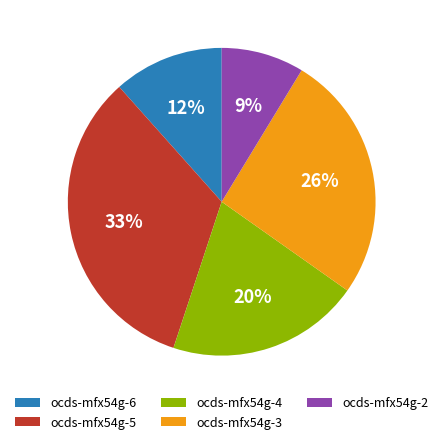

Is it true that ocds-mfx54g-6 is 12% of the pie?

True